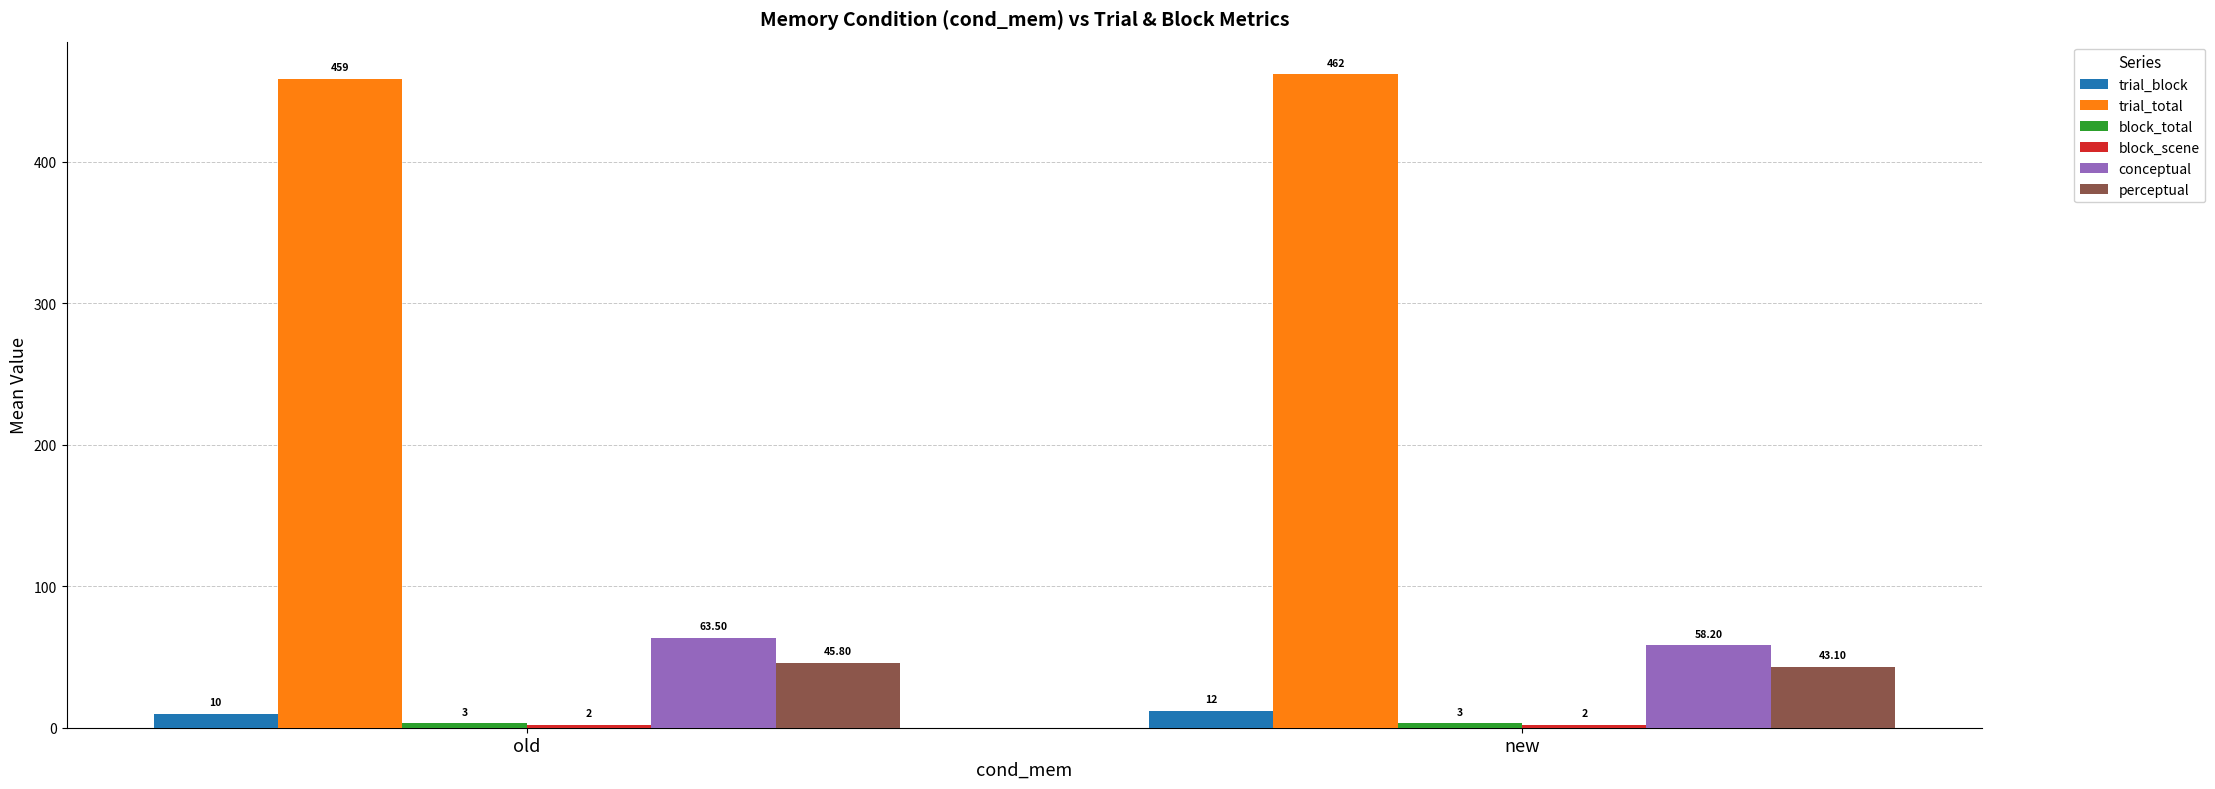

At which category is the sum across all series the highest?

old